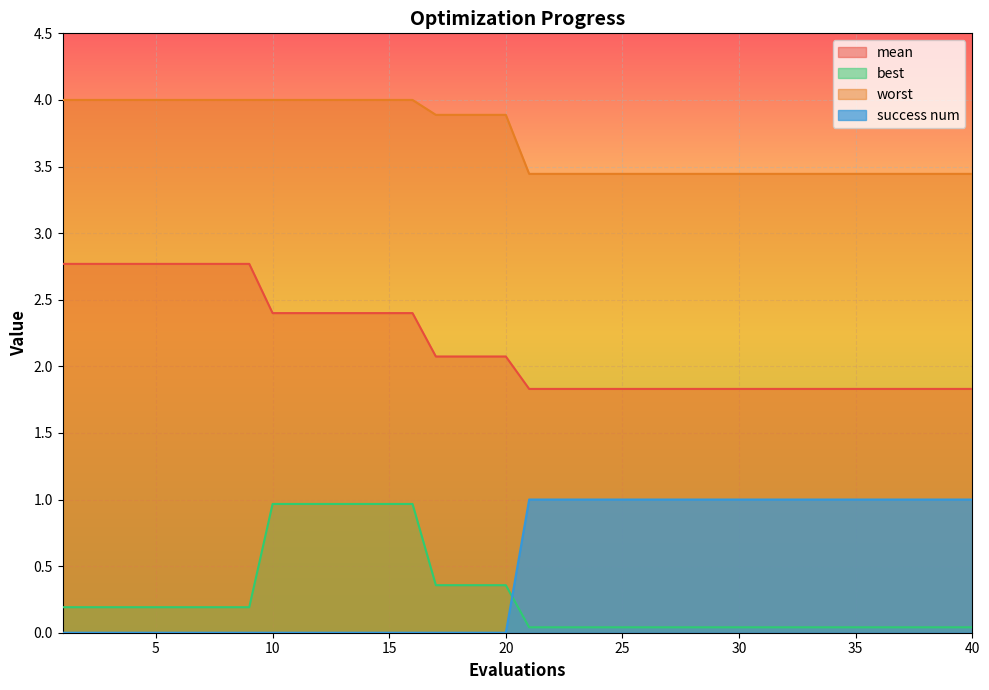

At which category does the chart reach its minimum across all series?

1